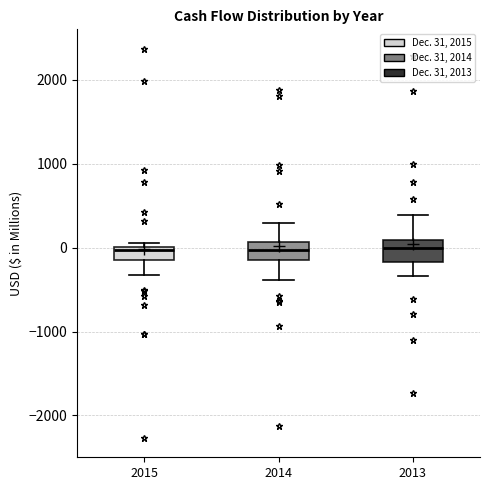

Where does the lower whisker of the box at x = 2014 end on the y-axis? The values are not printed on the chart, so give them approximately, as read against the axis.

-400